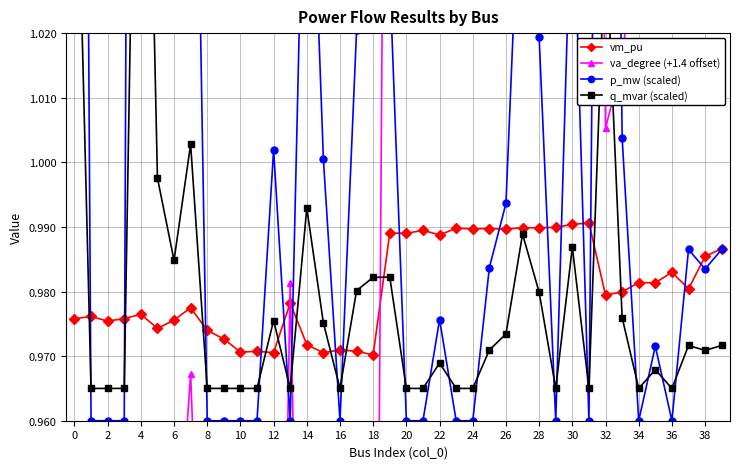

How many interior local valleys does the vm_pu series have?

14